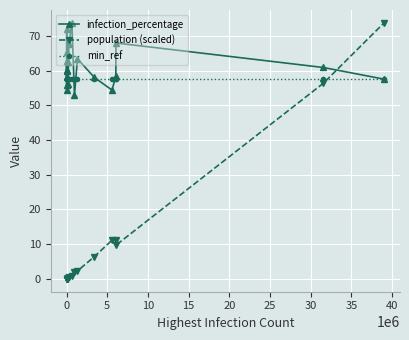

True or false: infection_percentage and population (scaled) intersect in this chart.

True